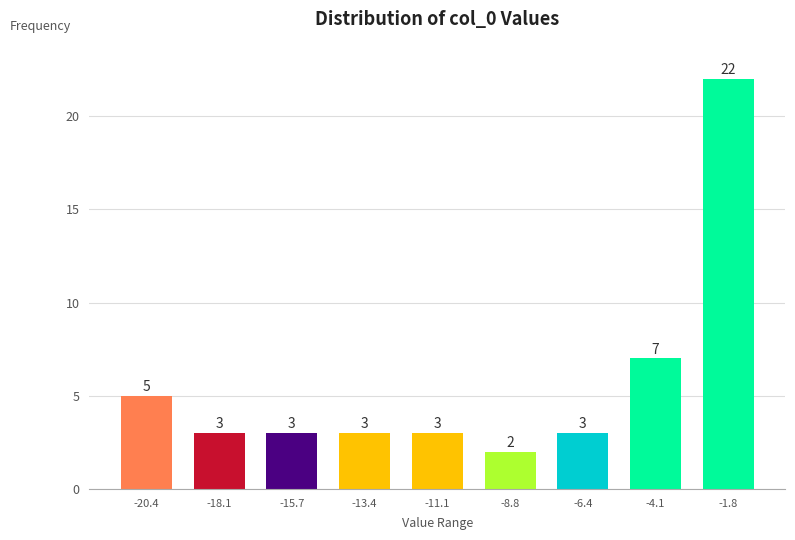

Reading left to right, transcribe all the data shown in this chart.

5	3	3	3	3	2	3	7	22